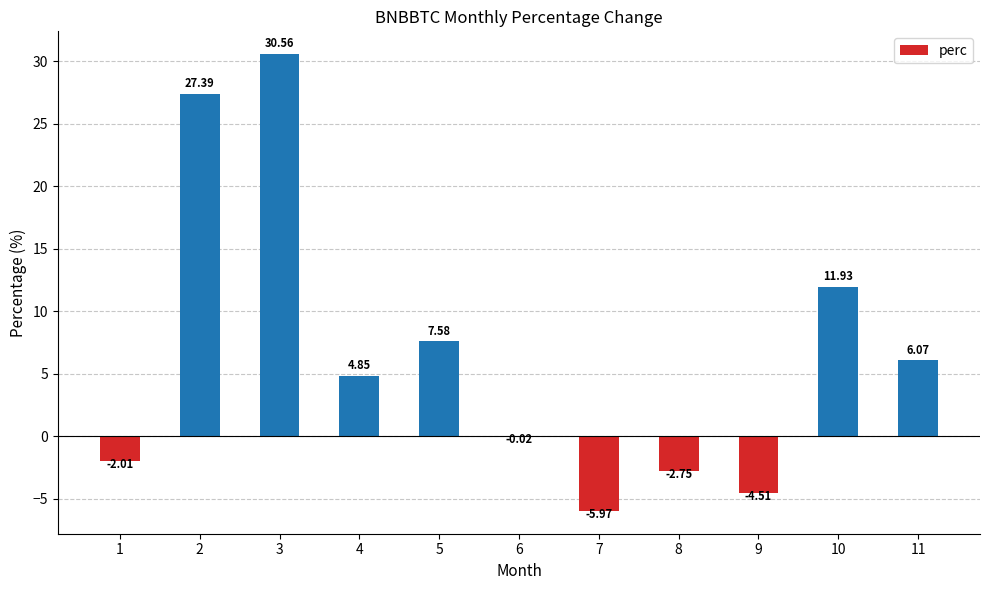

Between 3 and 6, which is larger?

3